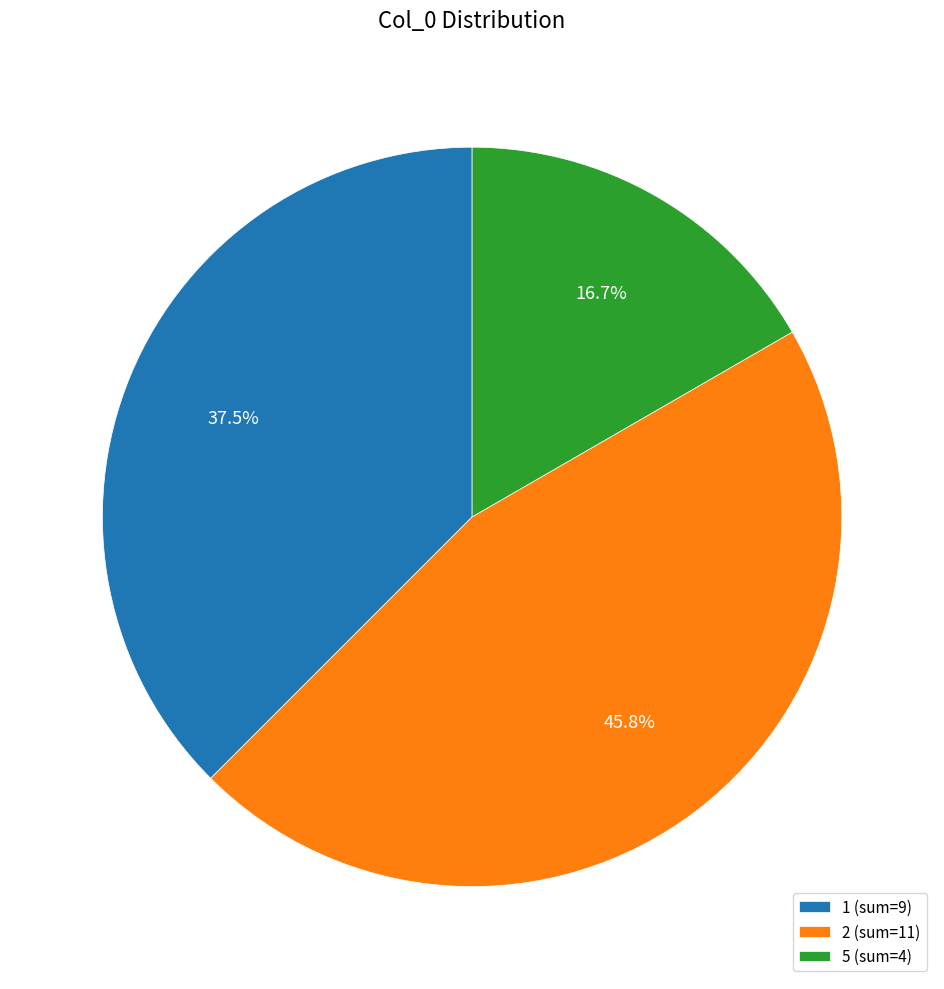

What percentage is NOT represented by 1 (sum=9)?

62.5%